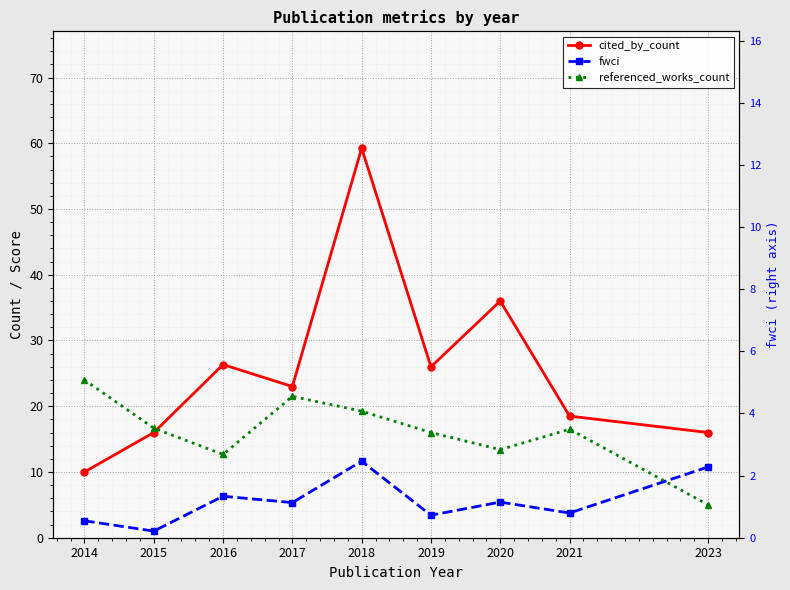

At how many categories does at least one series exceed 41?

1